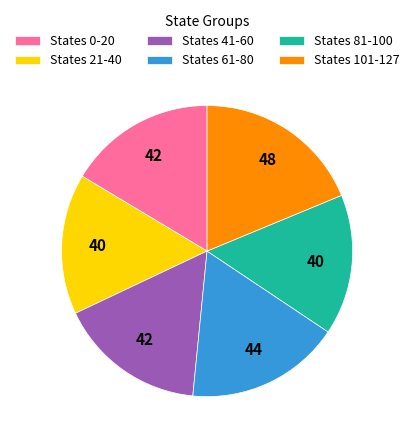

Which has a higher value, States 21-40 or States 61-80?

States 61-80